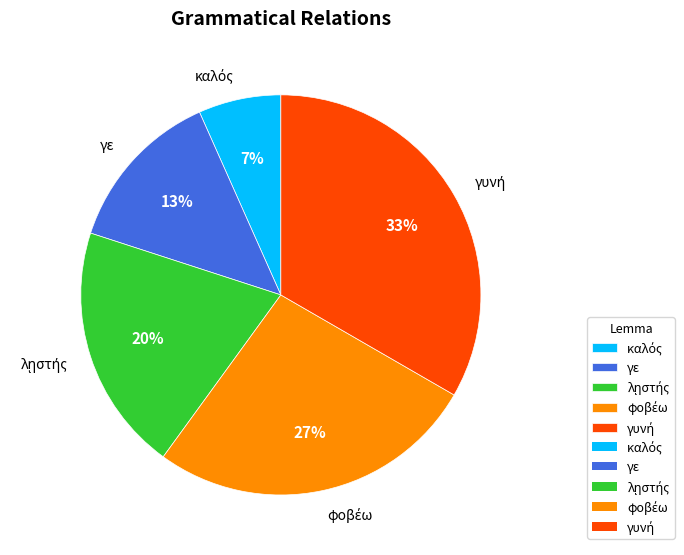

To the nearest percent, what is the average slice percentage?

20%